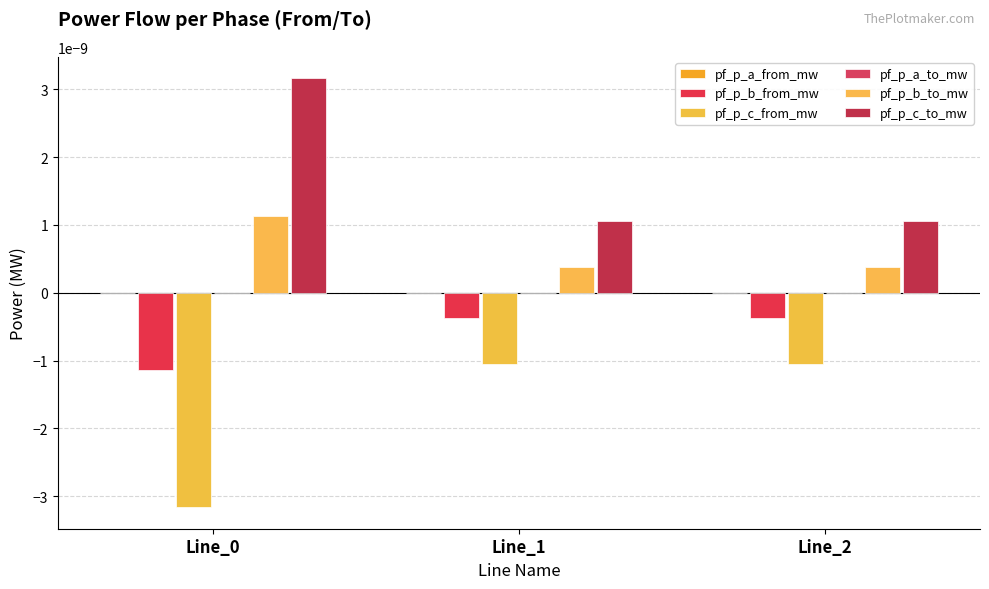

Which label corresponds to the smallest value in the chart?

Line_0